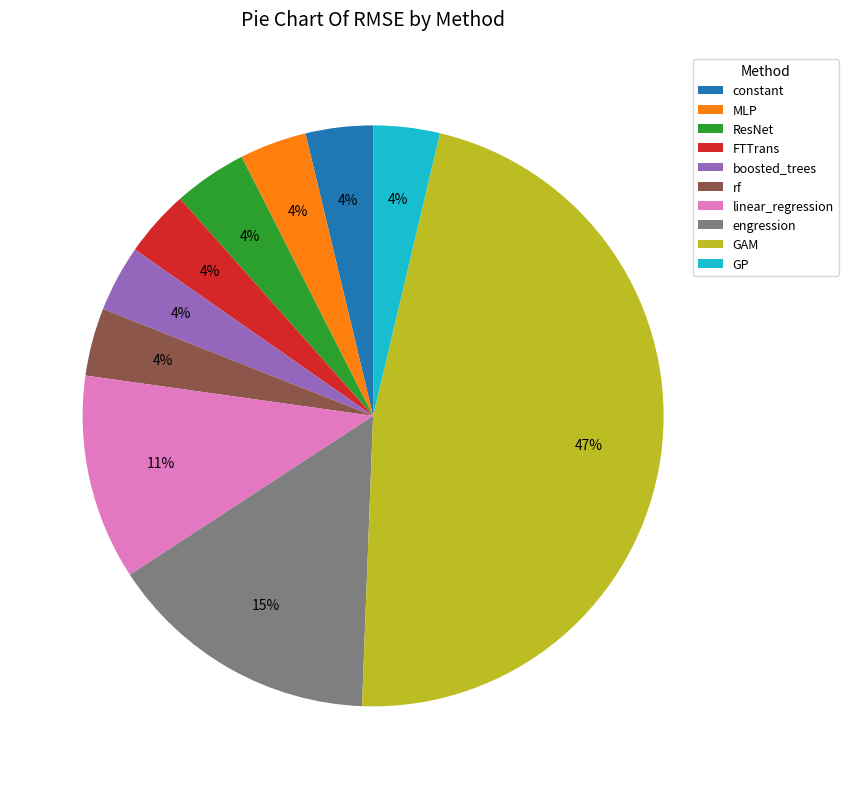

Count the number of slices in the pie.

10